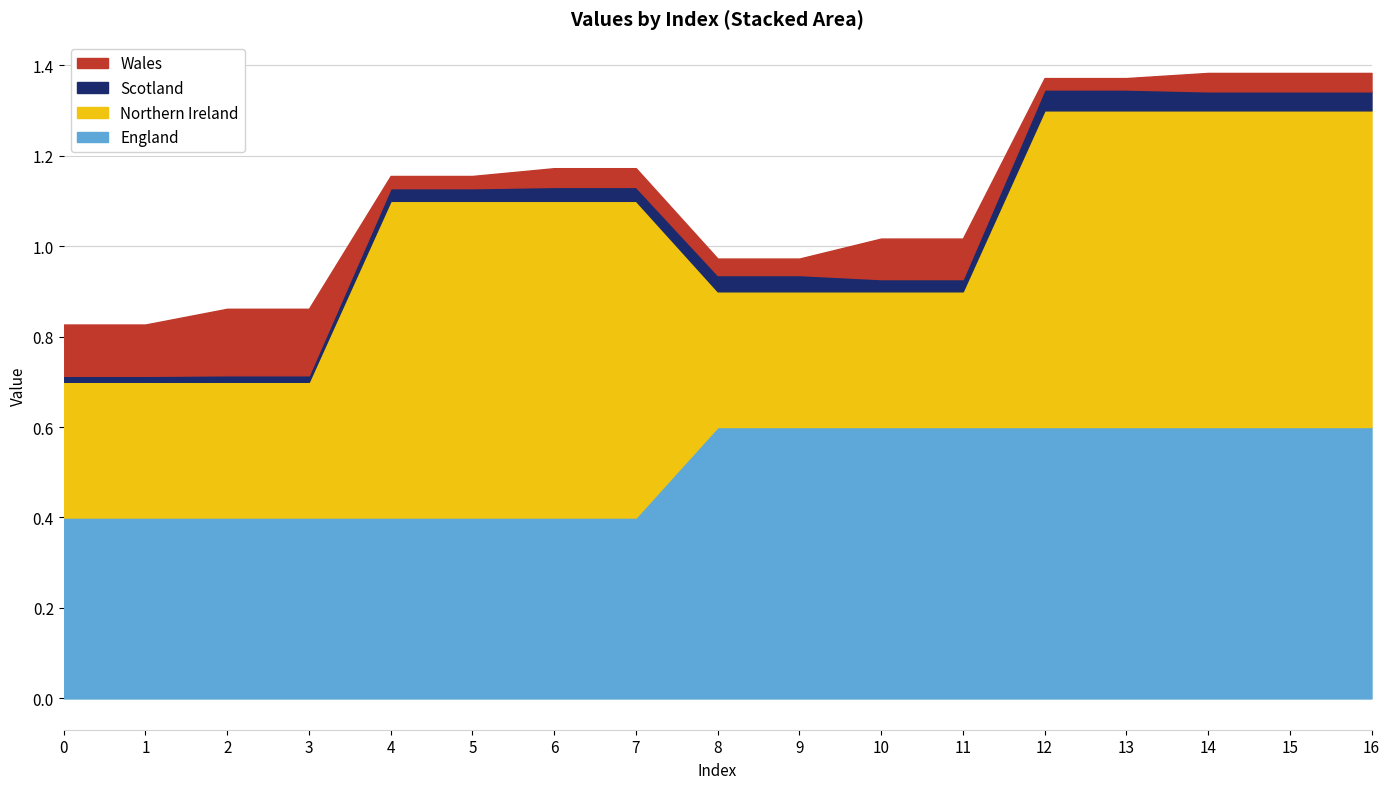

At which category is the sum across all series the highest?

15